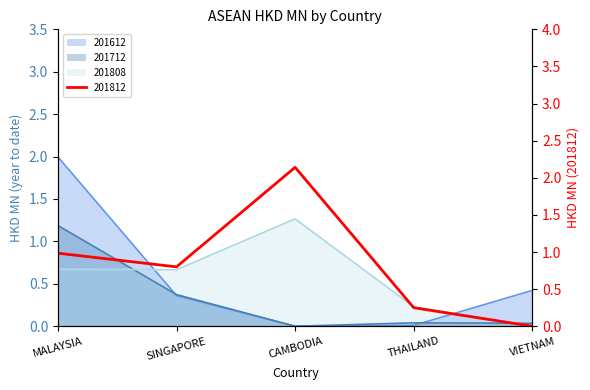

True or false: 201808 has a value of 0.6 at VIETNAM.

False